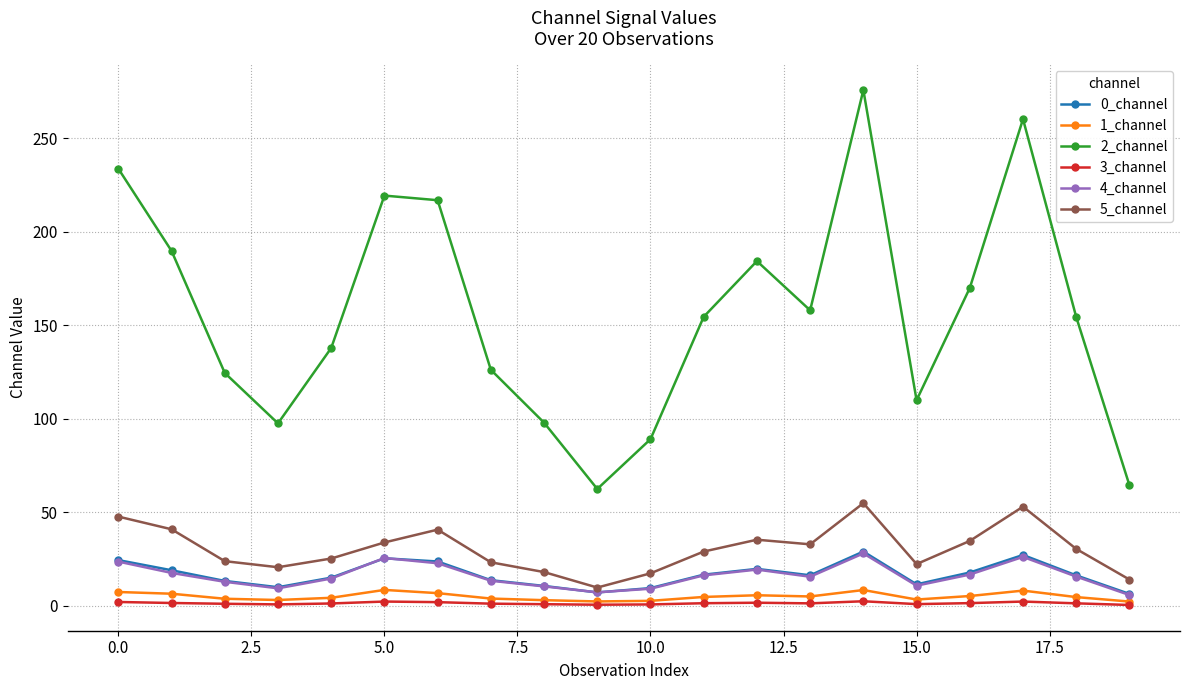

Count the number of data series in this chart.

6